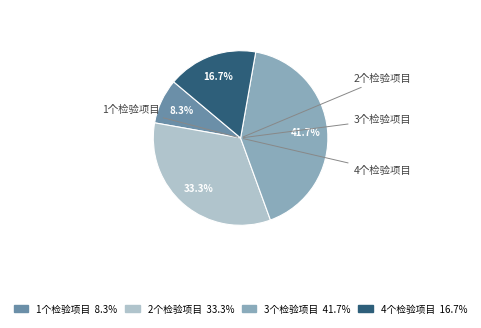

How many slices are in this pie chart?

4